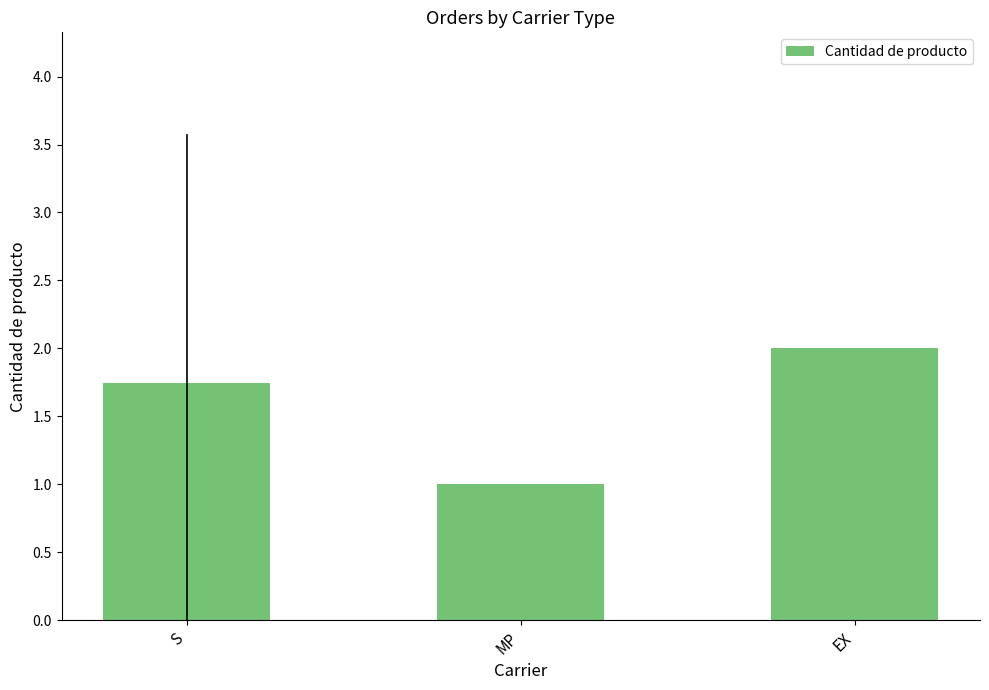

Does the chart contain stacked bars?

No